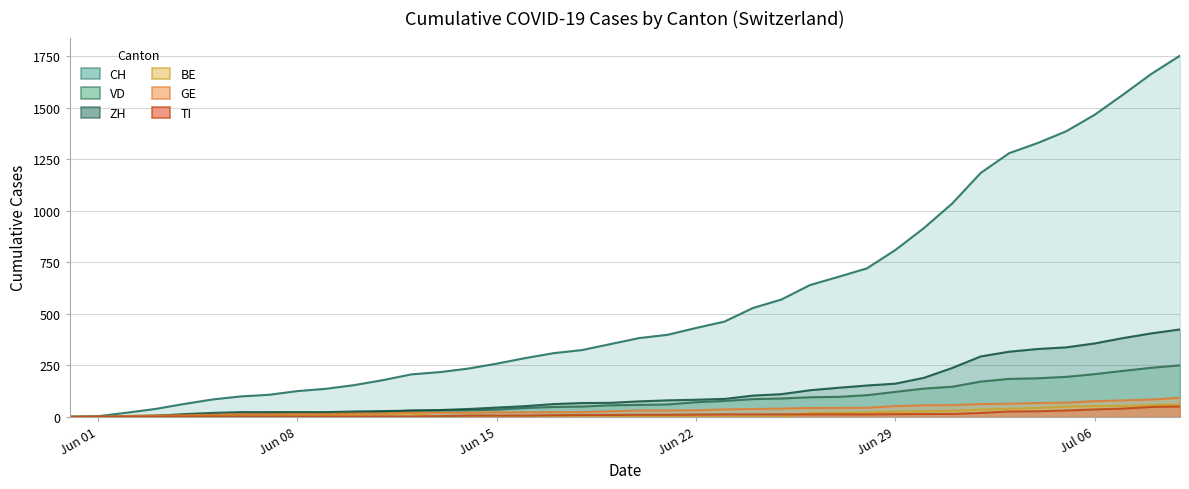

Reading left to right, list all the values displayed in this chart.

CH: 0	3	20	38	62	84	99	107	125	136	154	178	206	217	234	258	285	309	324	353	382	398	431	462	528	569	639	679	720	809	915	1035	1183	1279	1328	1385	1465	1563	1664	1752
VD: 0	0	4	6	9	11	13	15	16	19	20	24	31	31	32	35	43	48	50	56	58	60	71	77	86	89	95	97	105	121	137	146	171	184	187	194	207	223	238	250
ZH: 0	0	2	5	13	19	23	23	23	23	26	28	30	33	38	45	52	62	67	68	75	80	83	87	103	110	129	141	152	161	189	237	293	316	329	337	356	382	405	424
BE: 0	0	1	2	4	6	8	8	8	9	9	14	17	0	0	0	0	0	0	0	0	0	0	0	0	0	18	19	21	25	27	29	35	39	43	49	52	53	57	59
GE: 0	1	4	6	8	10	13	13	14	14	16	16	20	20	20	22	22	23	23	27	31	31	32	36	38	40	43	43	44	52	56	57	62	64	67	69	76	80	84	92
TI: 0	0	0	0	1	1	1	1	1	1	1	2	2	3	6	6	6	8	9	9	10	10	11	12	12	12	12	12	12	13	14	14	19	26	27	31	36	40	48	50